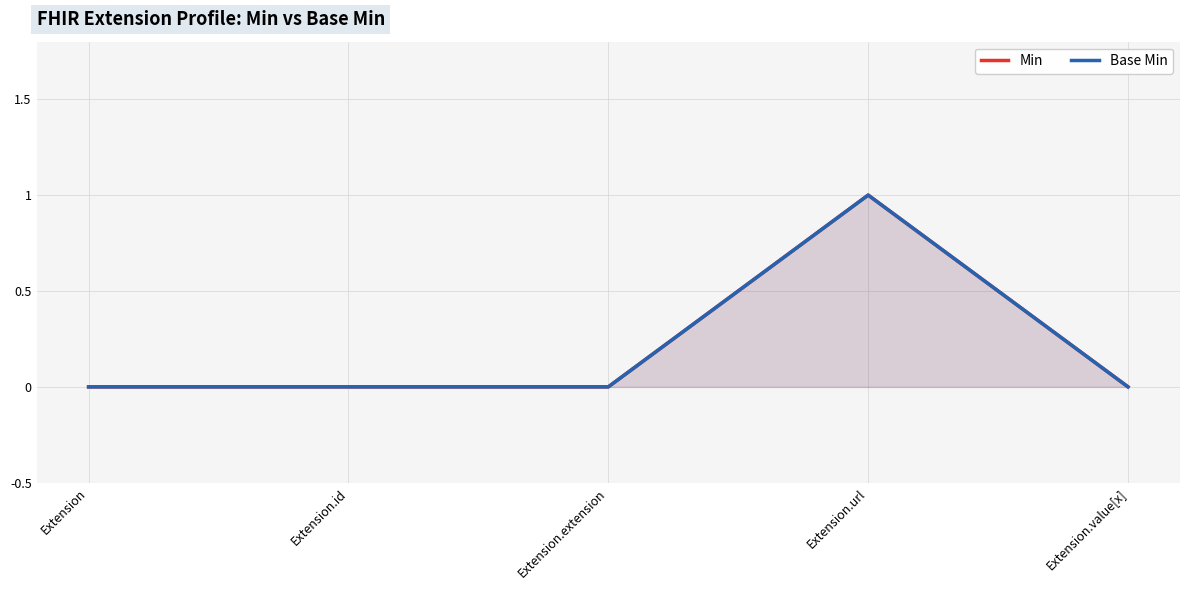

What is the label of the 2nd point from the right?

Extension.url